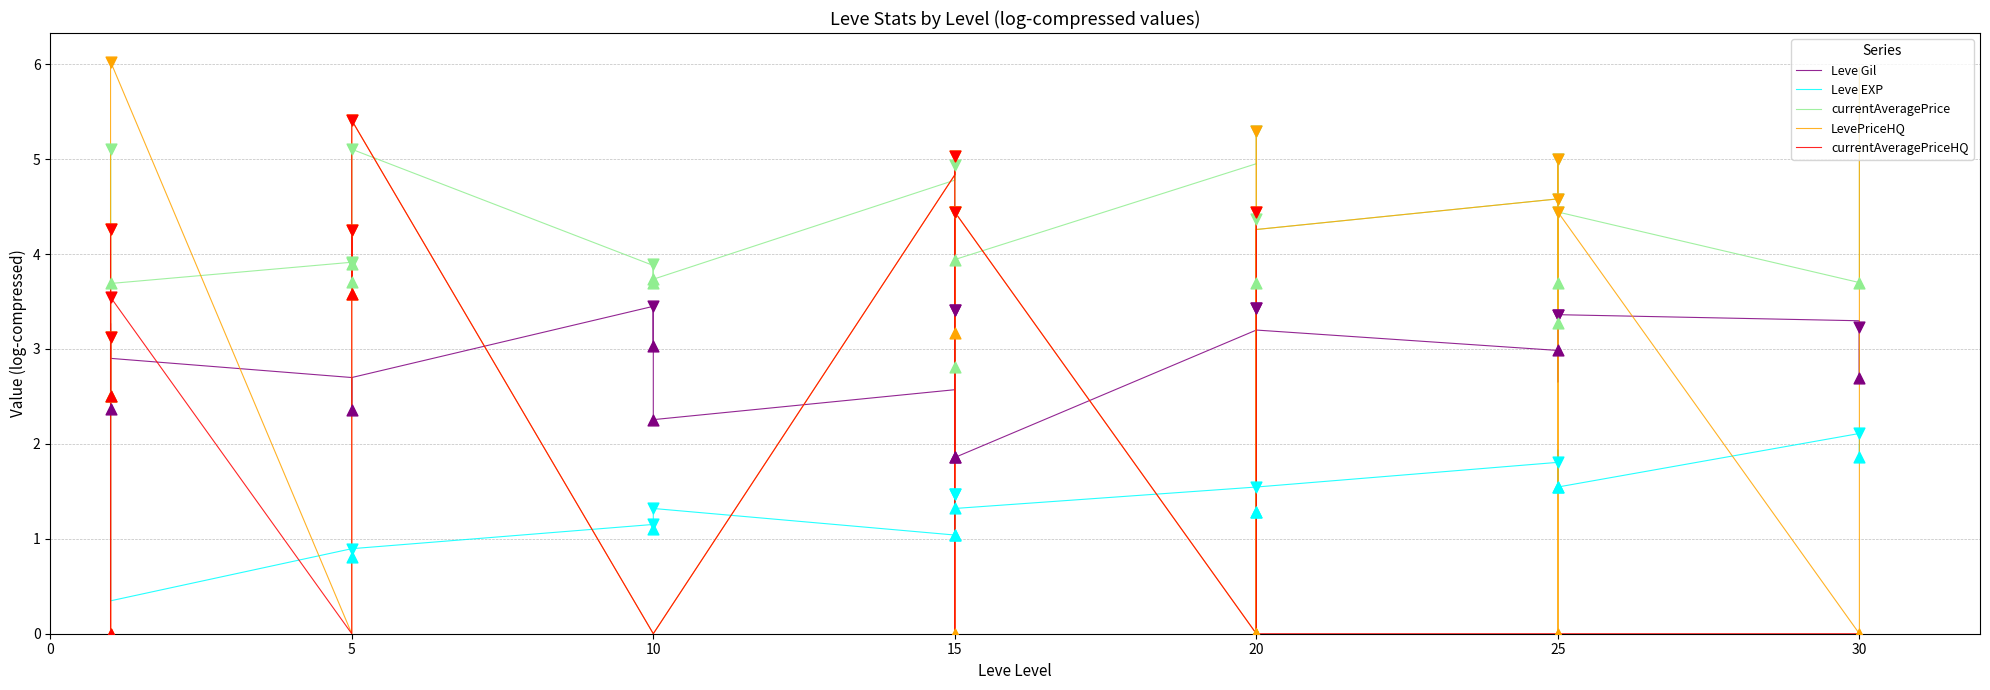

Which series has the widest spread of Y values?

LevePriceHQ